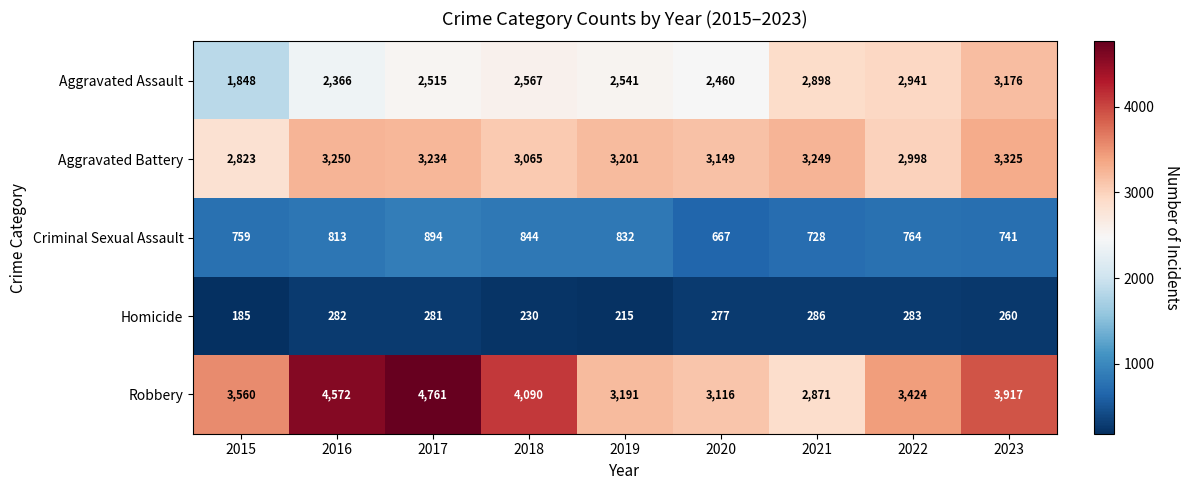

Rank the series by their maximum value, from highest to lowest.

Robbery, Aggravated Battery, Aggravated Assault, Criminal Sexual Assault, Homicide